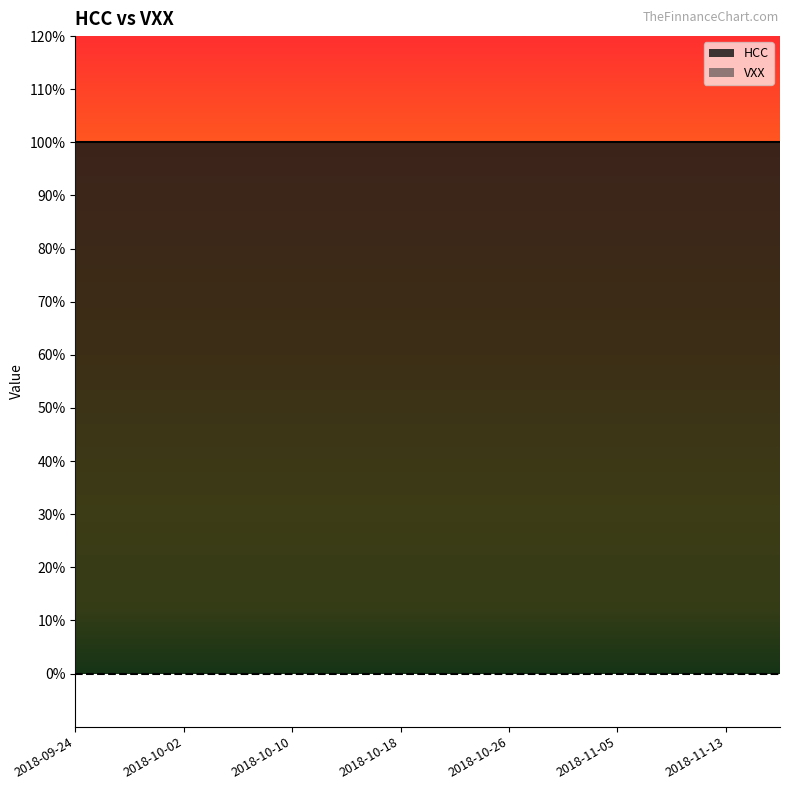

What position from the left is 2018-10-26?

25